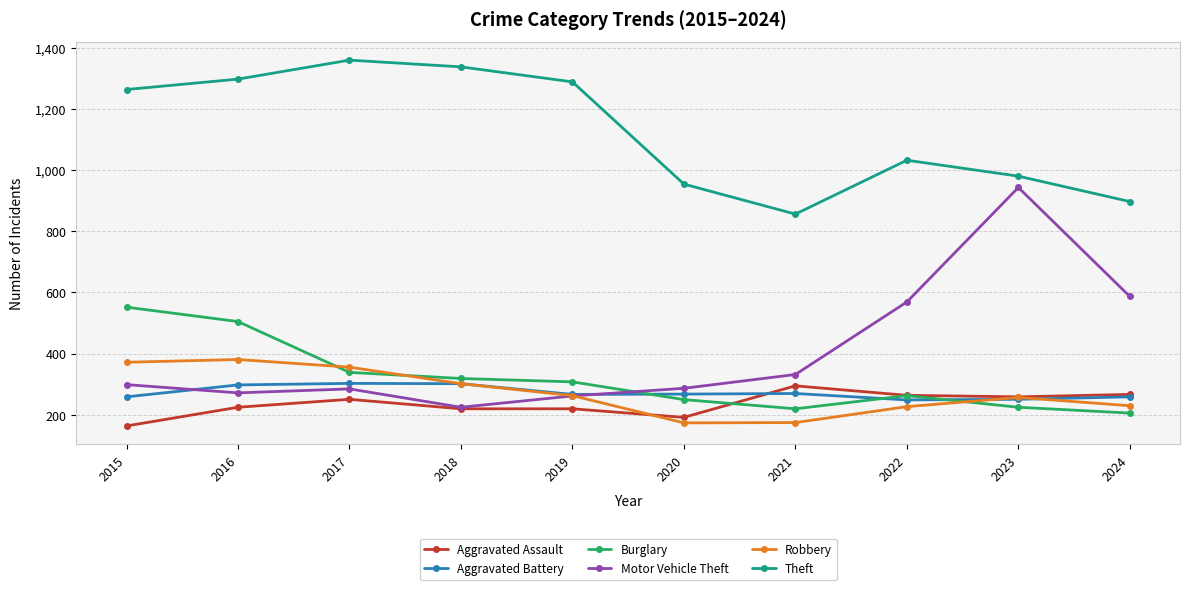

True or false: Theft and Aggravated Assault intersect in this chart.

False